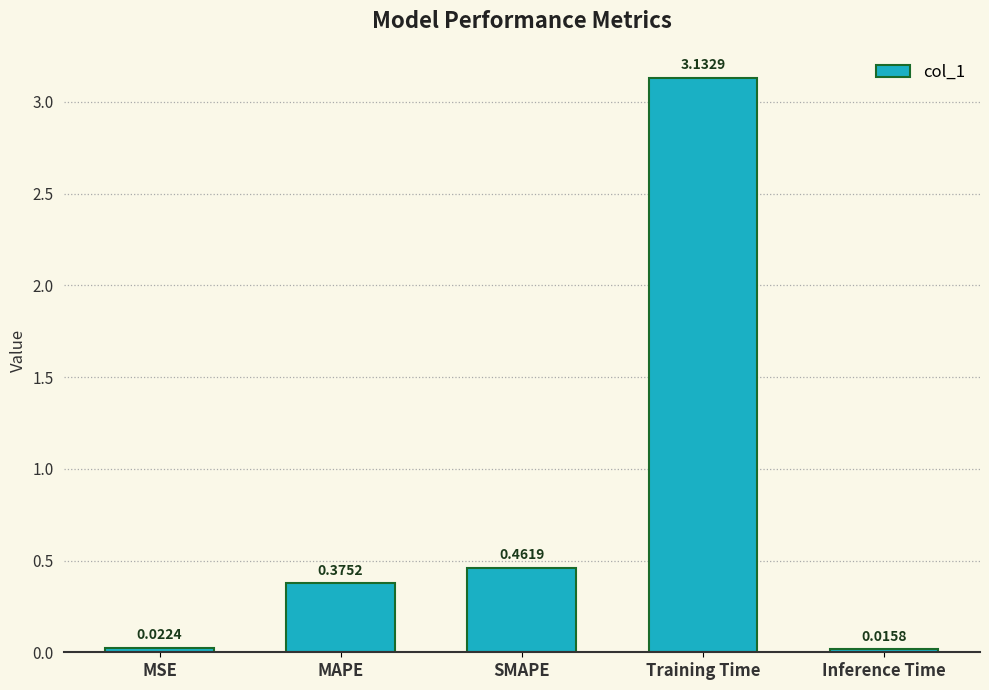

Which label corresponds to the largest value in the chart?

Training Time